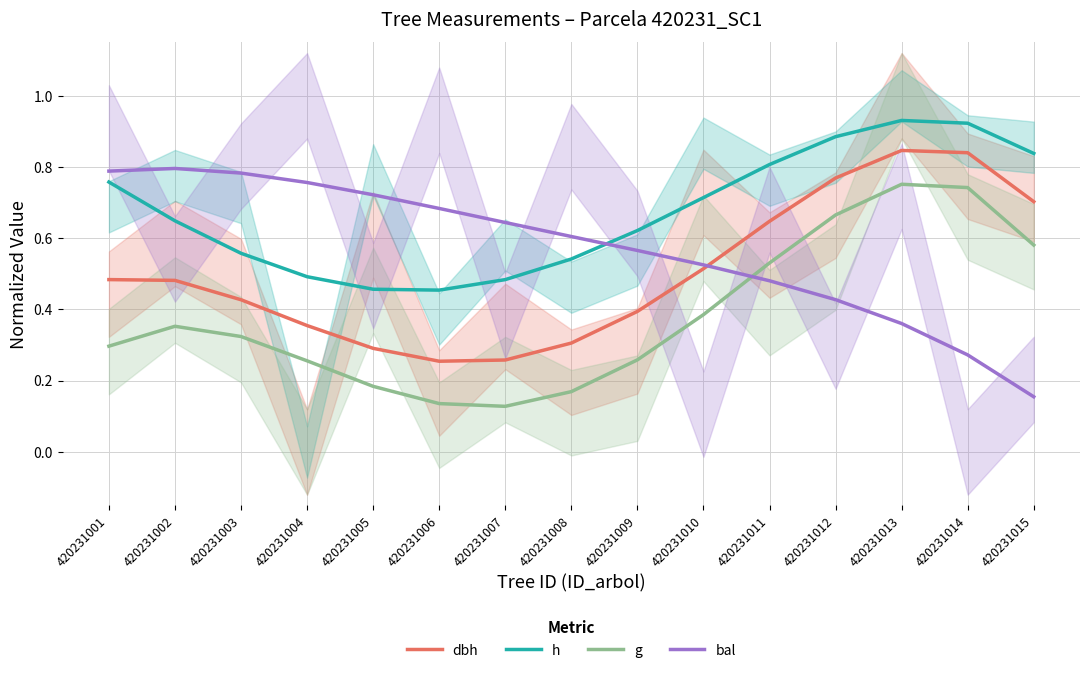

Which series has the largest total across all categories?

h